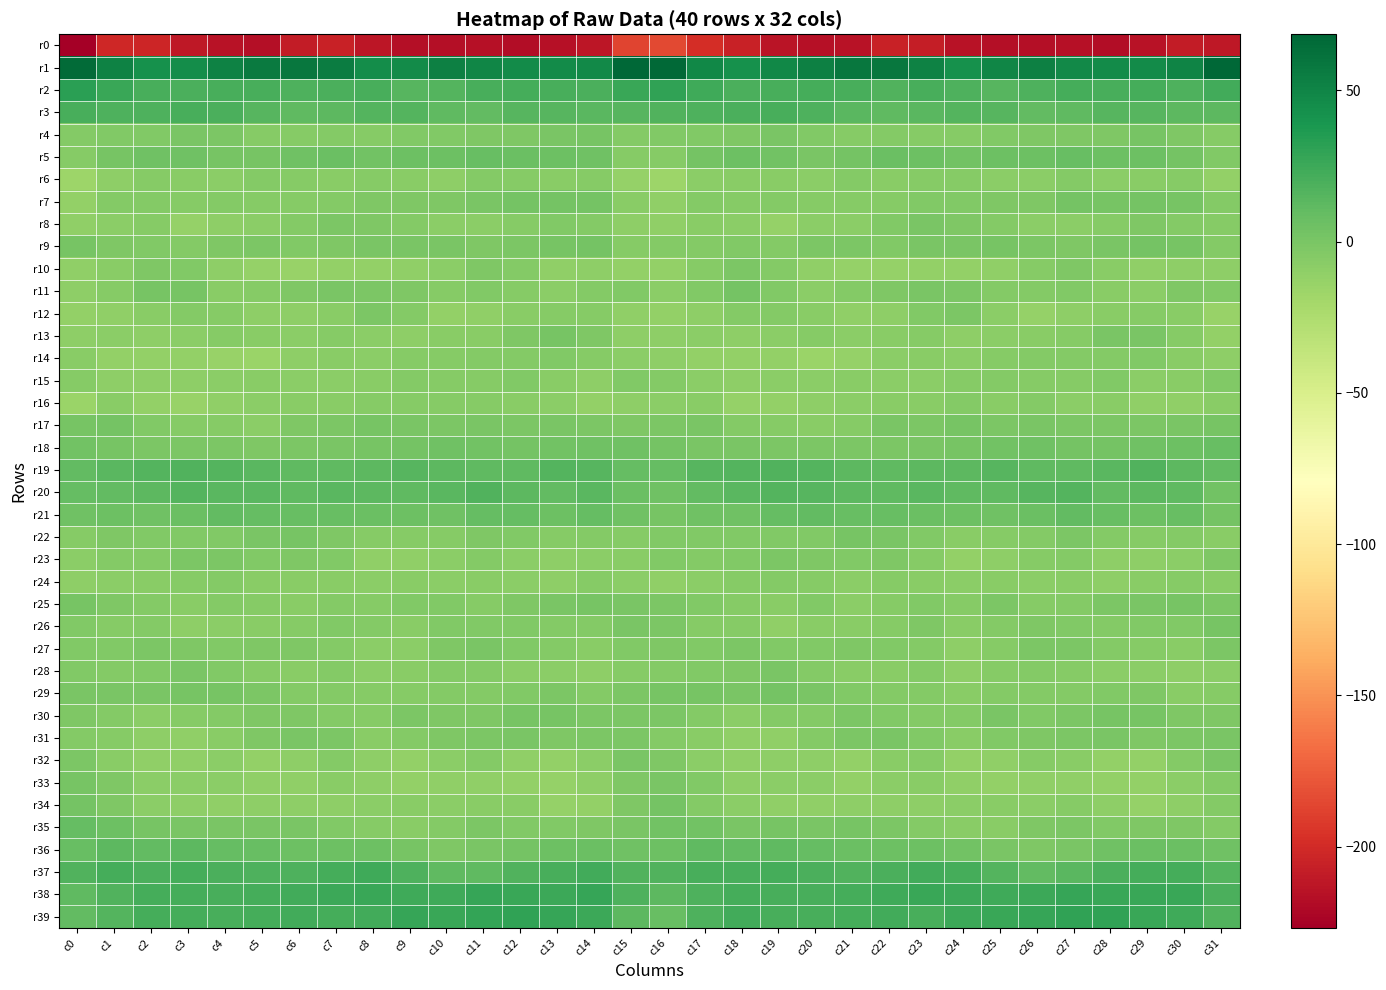

Count the number of data series in this chart.

40